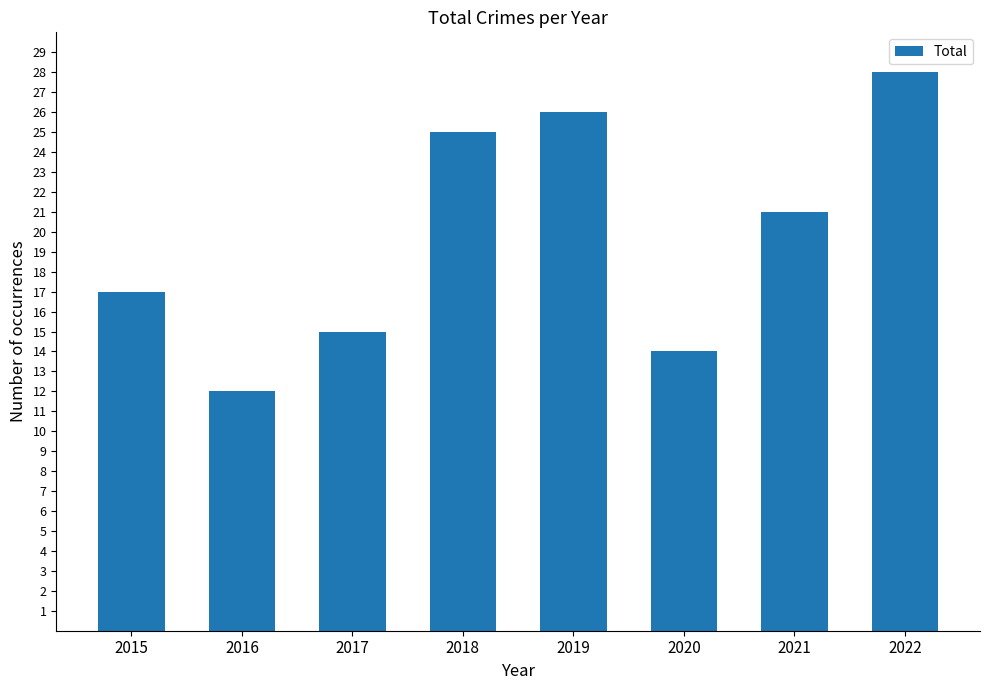

What is the value of the 5th bar from the left?

26